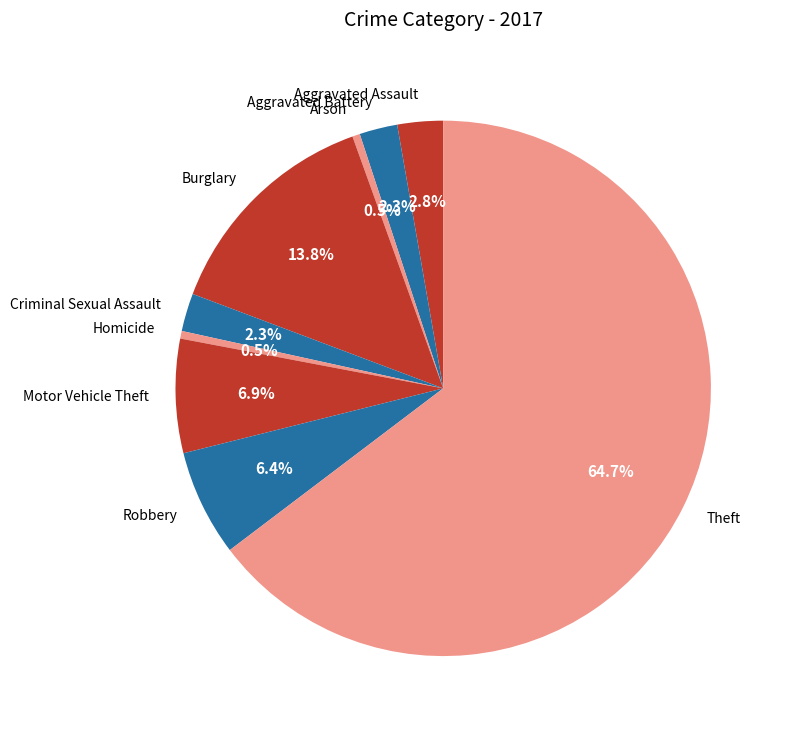

What percentage is the Criminal Sexual Assault slice, to the nearest percent?

2%